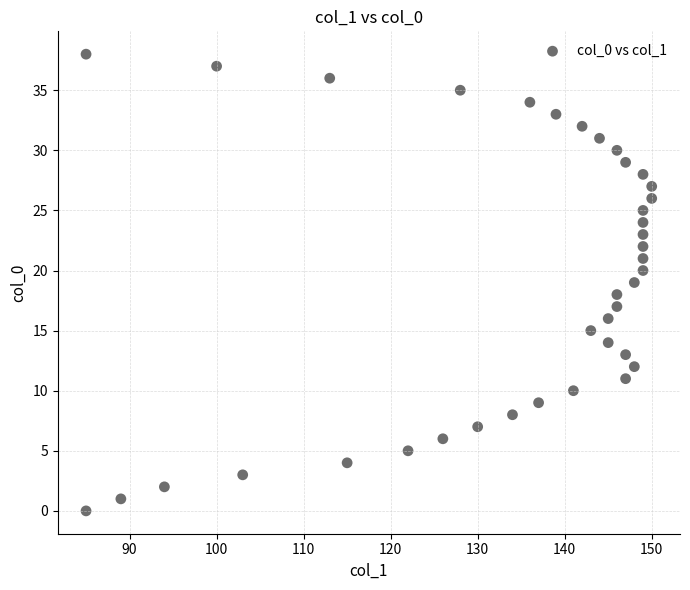

What is the range of Y values (max minus min)?

38